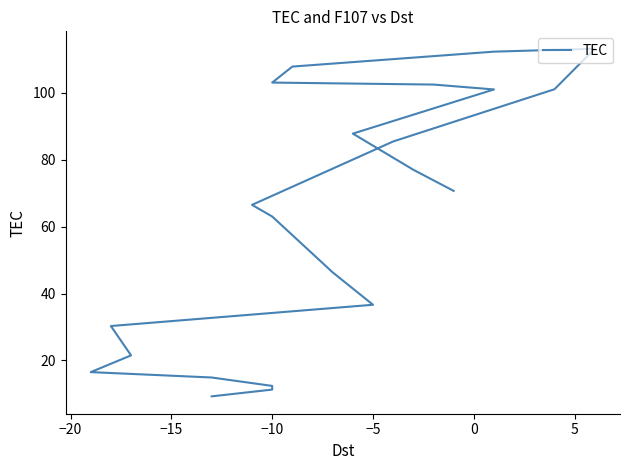

Count the number of data series in this chart.

1